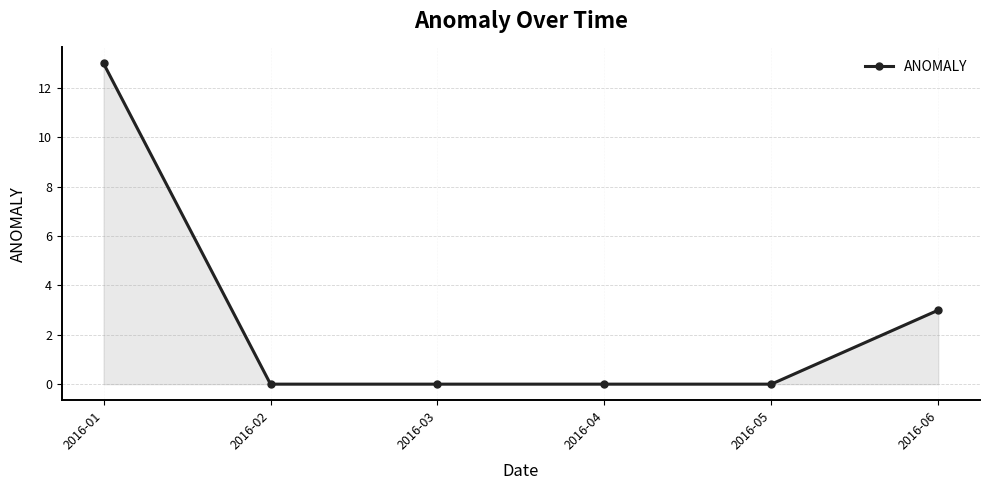

The chart shows a value of 6 at 2016-04. True or false?

False